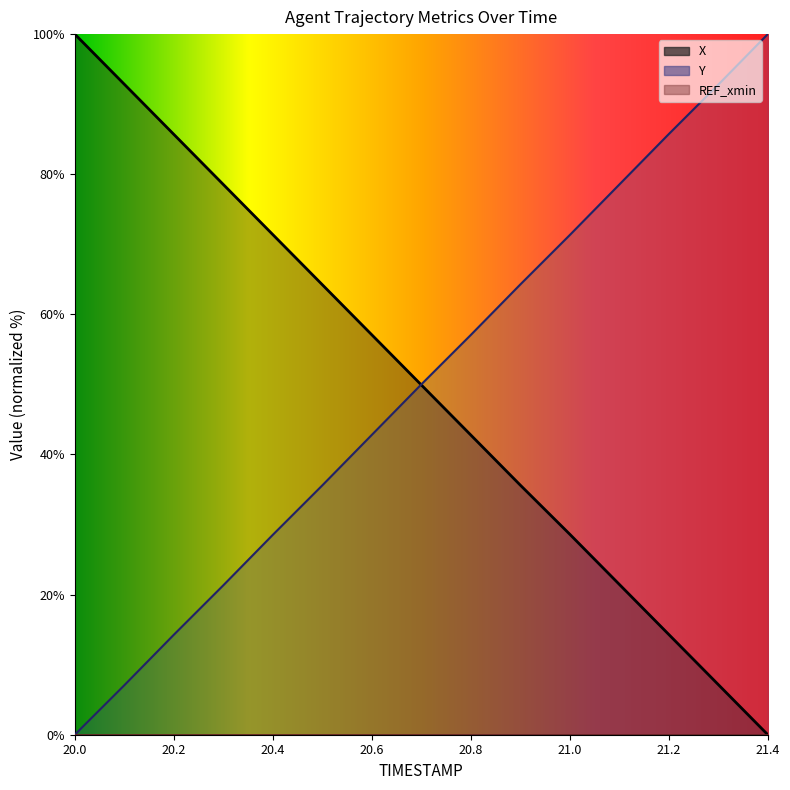

Where do Y and X first cross each other?

20.6 and 20.7